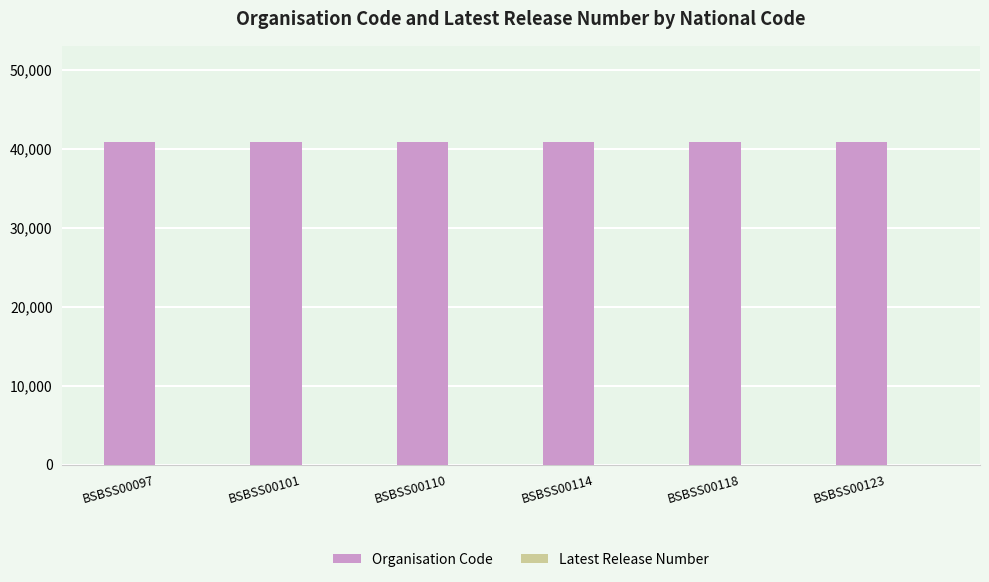

How many groups of bars are there?

6